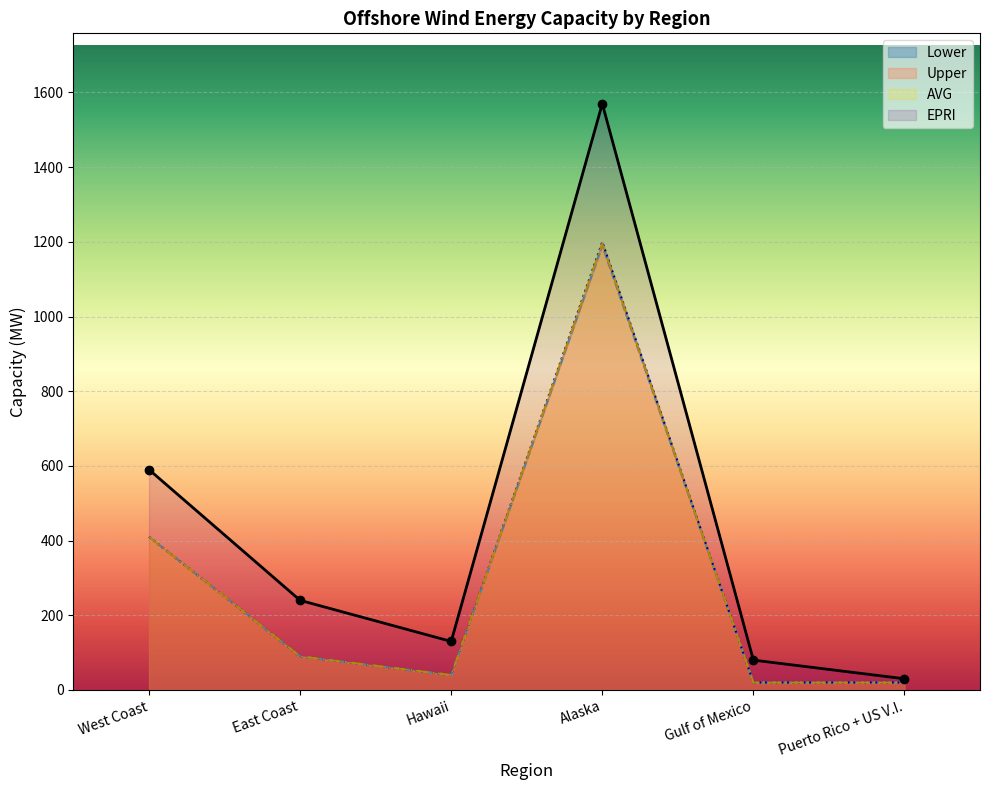

Which category has the highest value in the Upper series?

Alaska